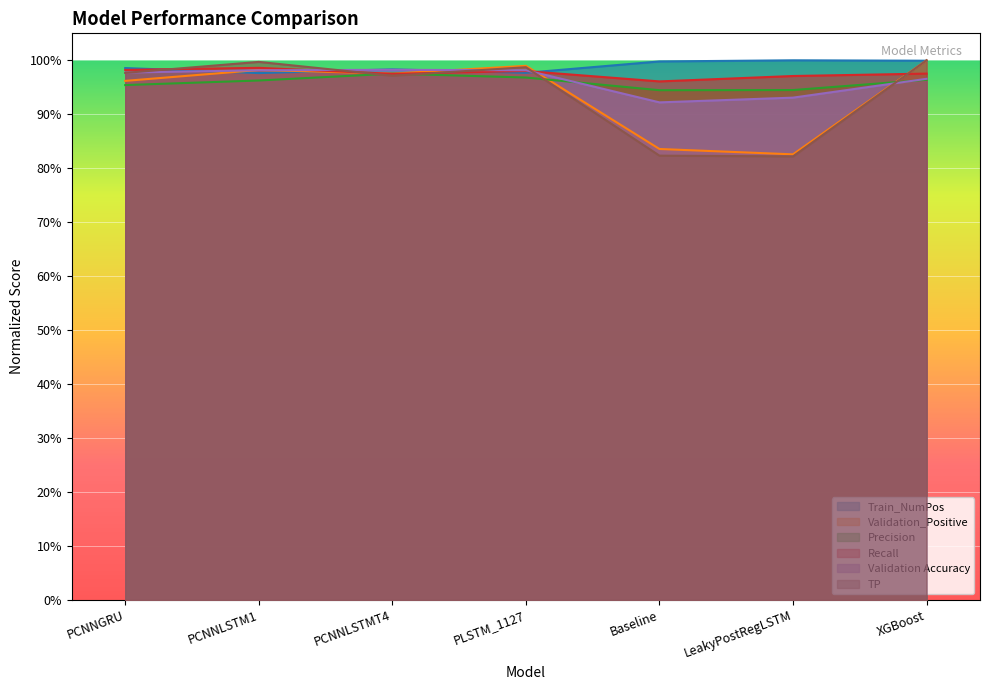

Is the value of Validation_Positive at PCNNLSTMT4 greater than the value of Validation Accuracy at PCNNLSTM1?

No